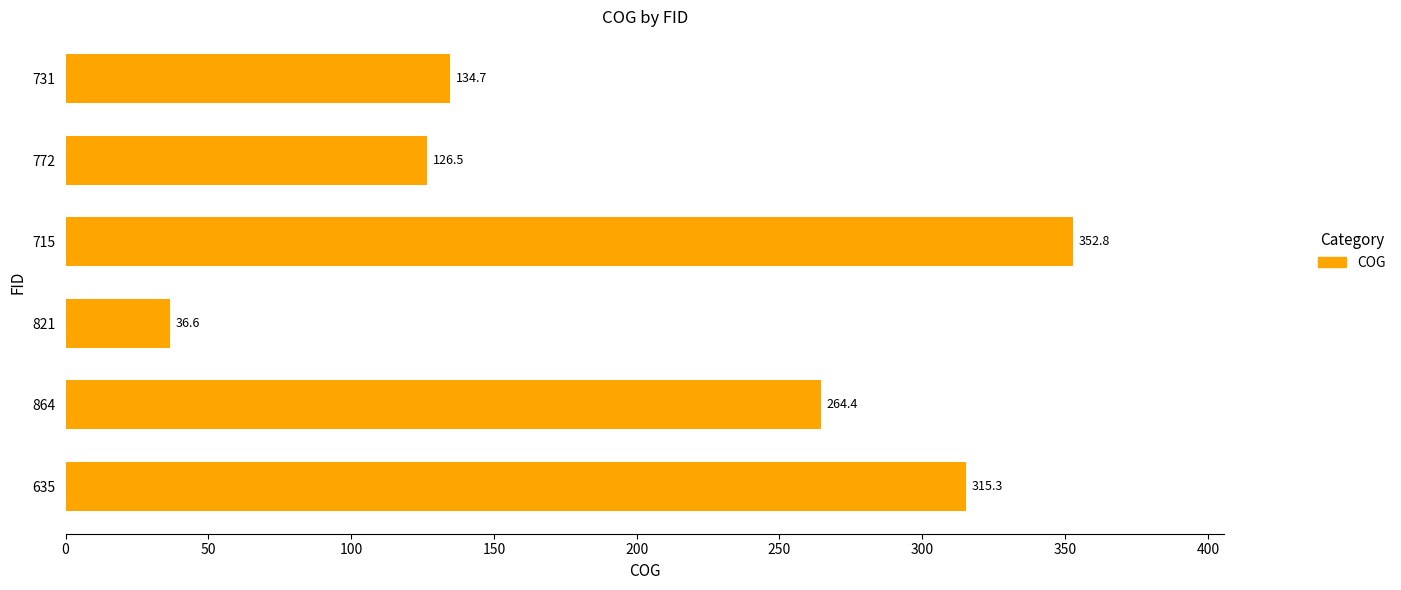

The value at 715 is 352.8. True or false?

True